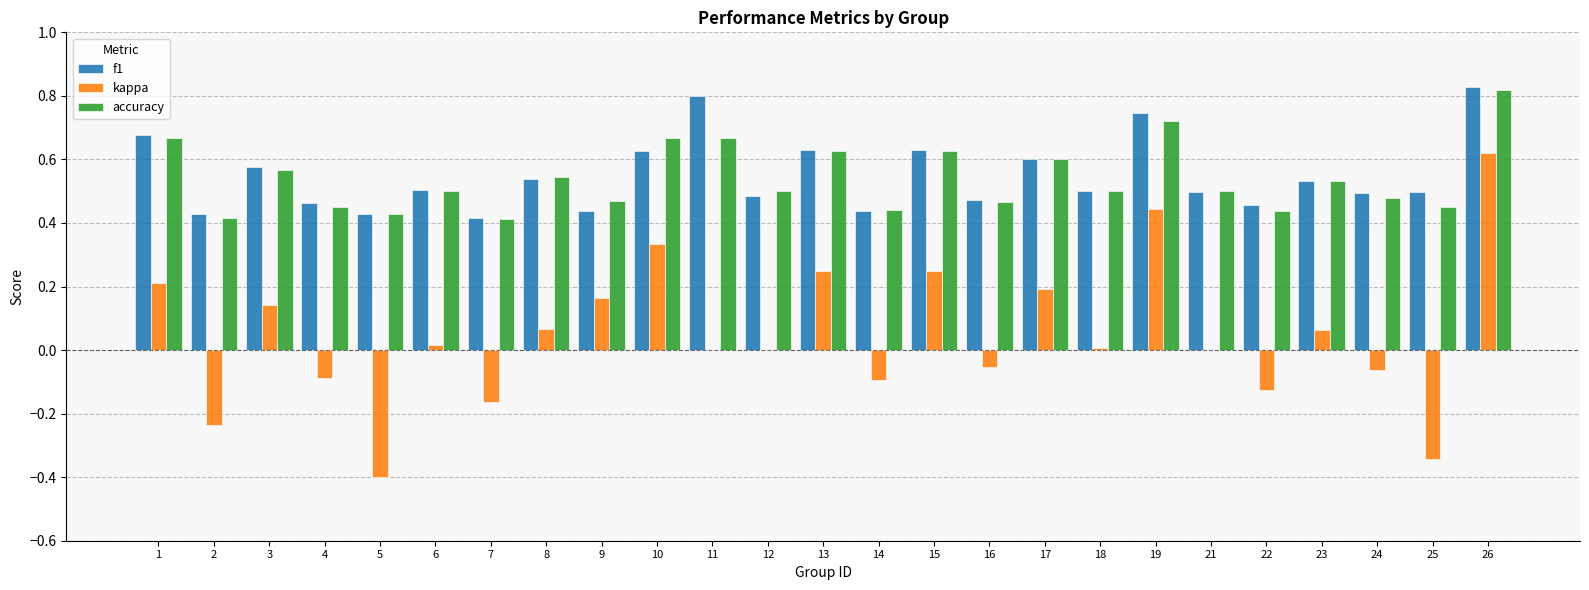

Is the value of kappa at 11 greater than the value of f1 at 17?

No